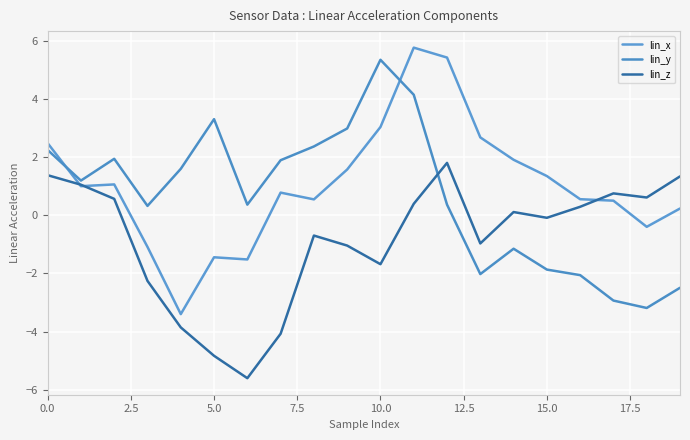

Reading left to right, list all the values displayed in this chart.

lin_x: 2.5	1.0	1.1	-1.1	-3.4	-1.4	-1.5	0.8	0.5	1.6	3.0	5.8	5.4	2.7	1.9	1.3	0.6	0.5	-0.4	0.2
lin_y: 2.2	1.2	1.9	0.3	1.6	3.3	0.4	1.9	2.4	3.0	5.3	4.1	0.4	-2.0	-1.1	-1.9	-2.1	-2.9	-3.2	-2.5
lin_z: 1.4	1.1	0.6	-2.3	-3.9	-4.8	-5.6	-4.1	-0.7	-1.0	-1.7	0.4	1.8	-1.0	0.1	-0.1	0.3	0.8	0.6	1.3